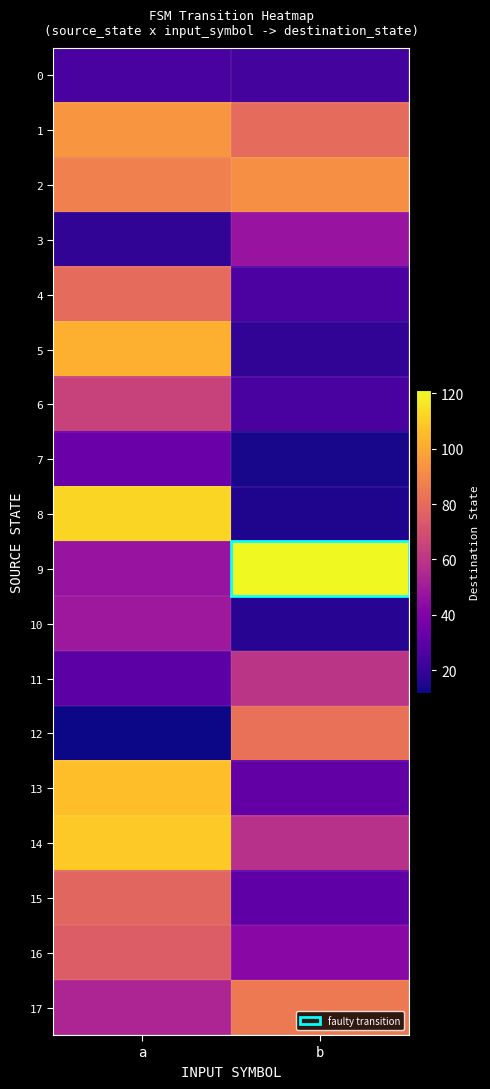

Rank the series at b from highest to lowest value.

9, 2, 17, 12, 1, 11, 14, 3, 16, 13, 15, 4, 6, 0, 5, 10, 8, 7